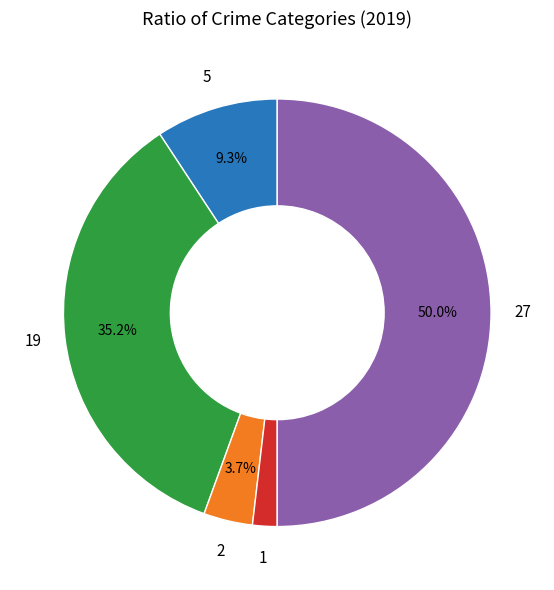

How many segments does this pie chart have?

5